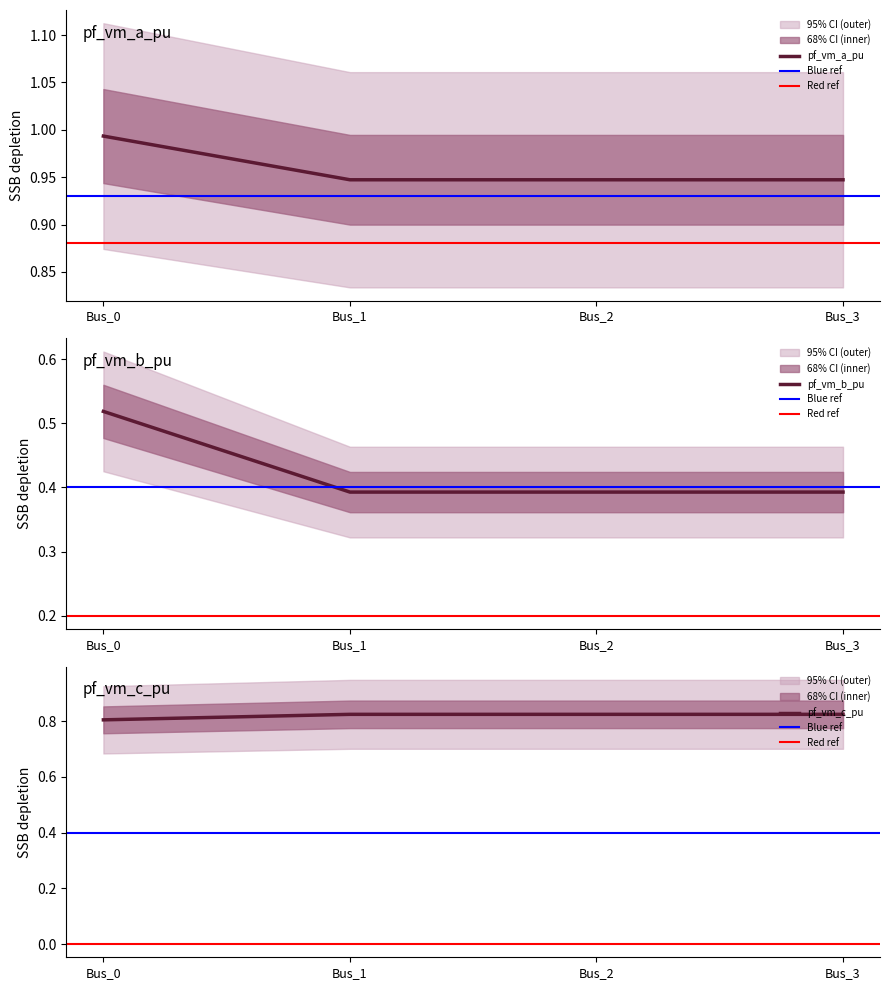

How many pf_vm_a_pu values are between 0 and 1?

4